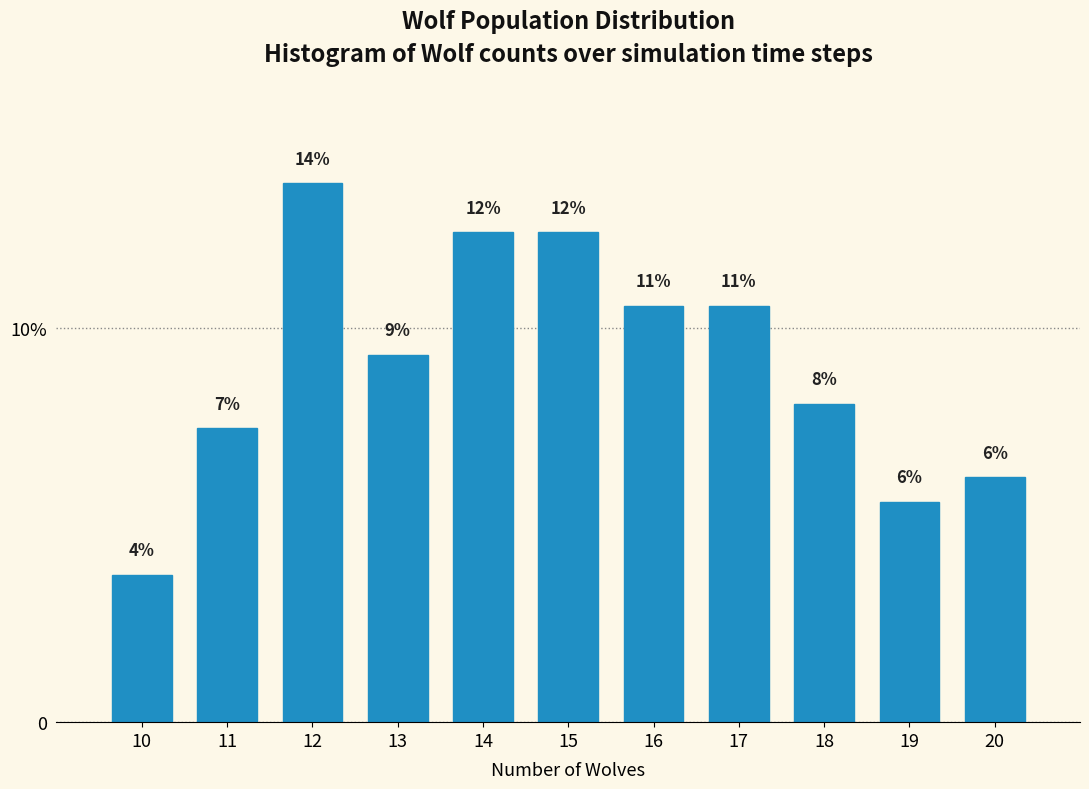

Does the chart contain any negative values?

No